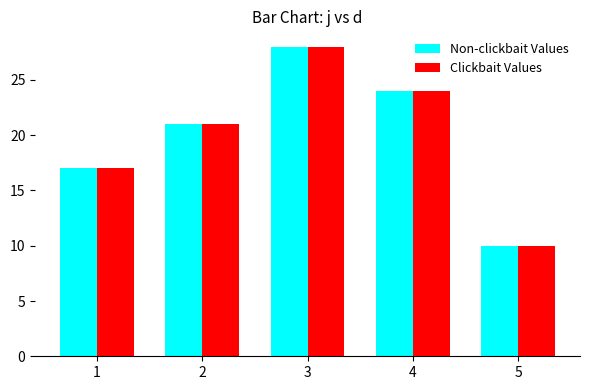

Reading left to right, extract all data points from this chart.

Non-clickbait Values: 1=17	2=21	3=28	4=24	5=10
Clickbait Values: 1=17	2=21	3=28	4=24	5=10